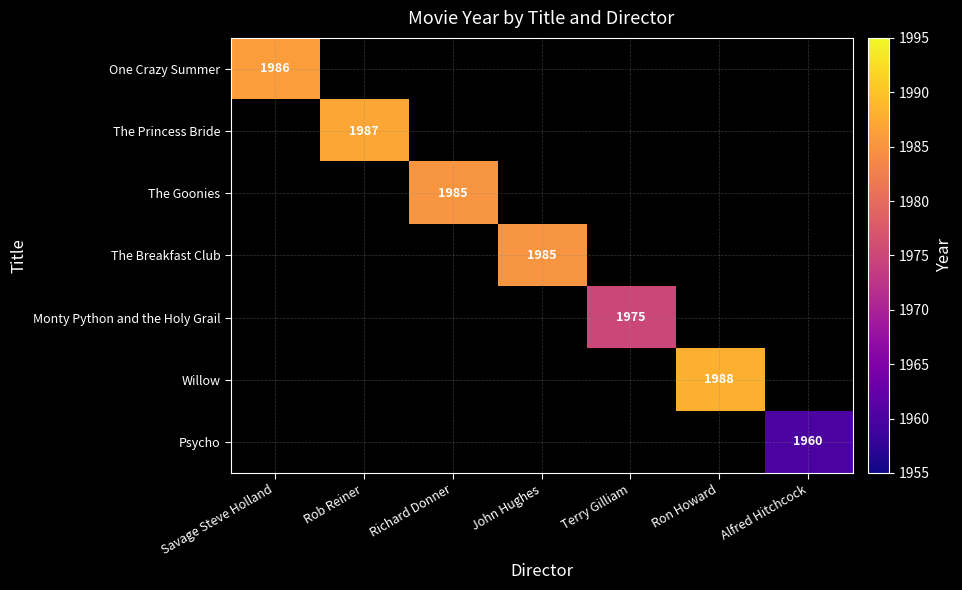

True or false: The Breakfast Club has a value of 3171 at John Hughes.

False